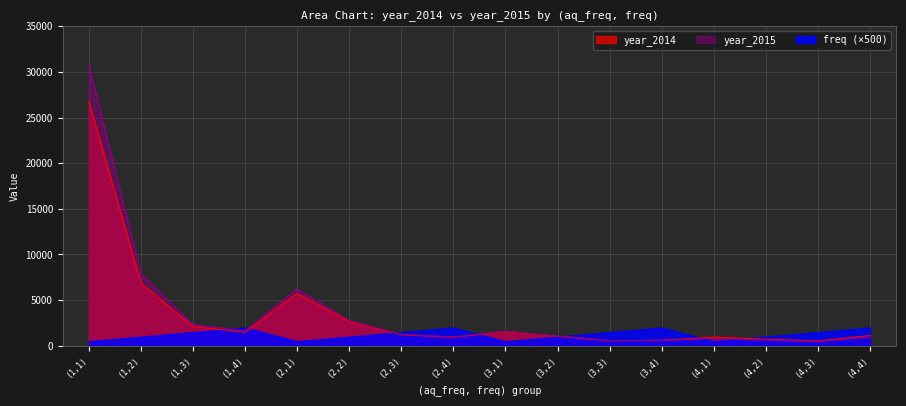

What is the value of the year_2015 point at the 6th from the left?

2758.3